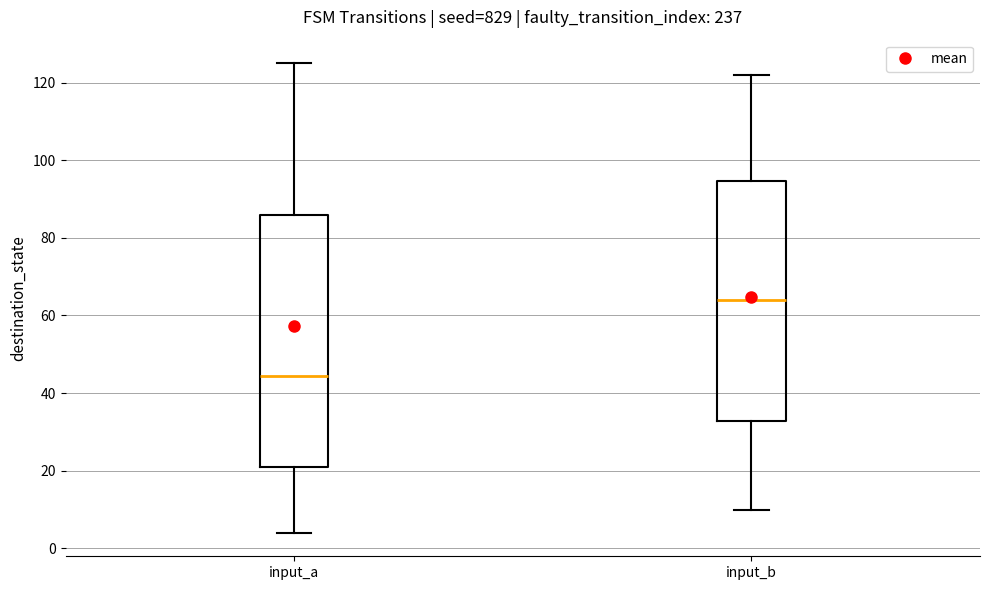

Where is the upper edge of the box for input_b on the y-axis? The values are not printed on the chart, so give them approximately, as read against the axis.

94